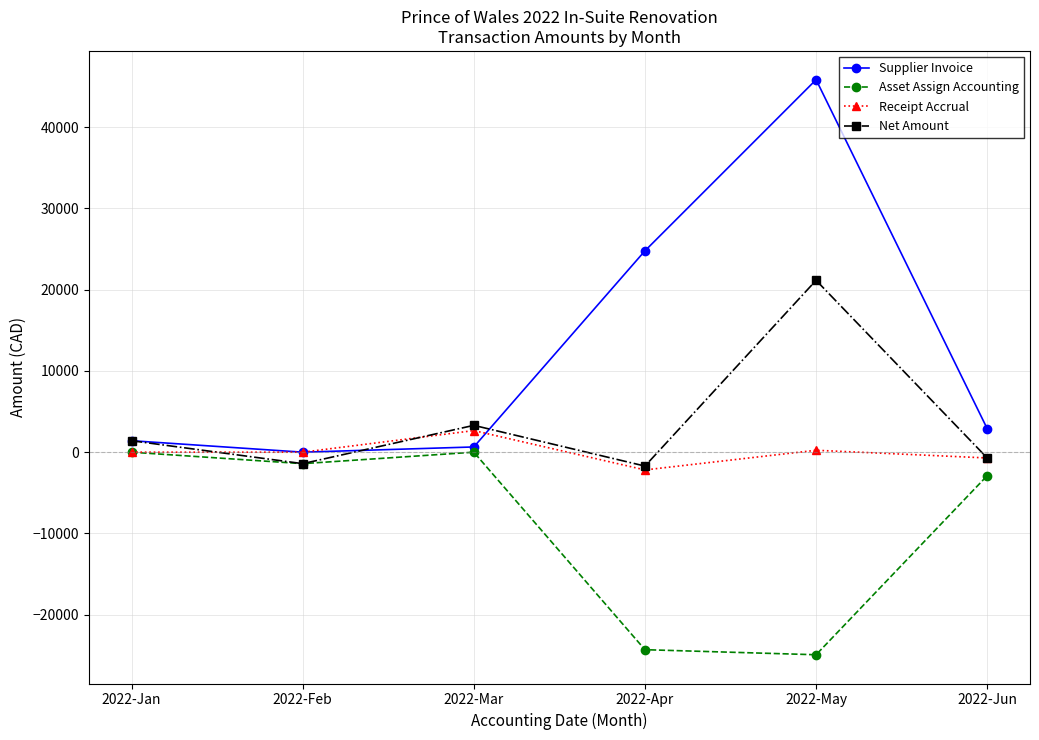

In Net Amount, how many points are lower than both neighbors (excluding endpoints)?

2